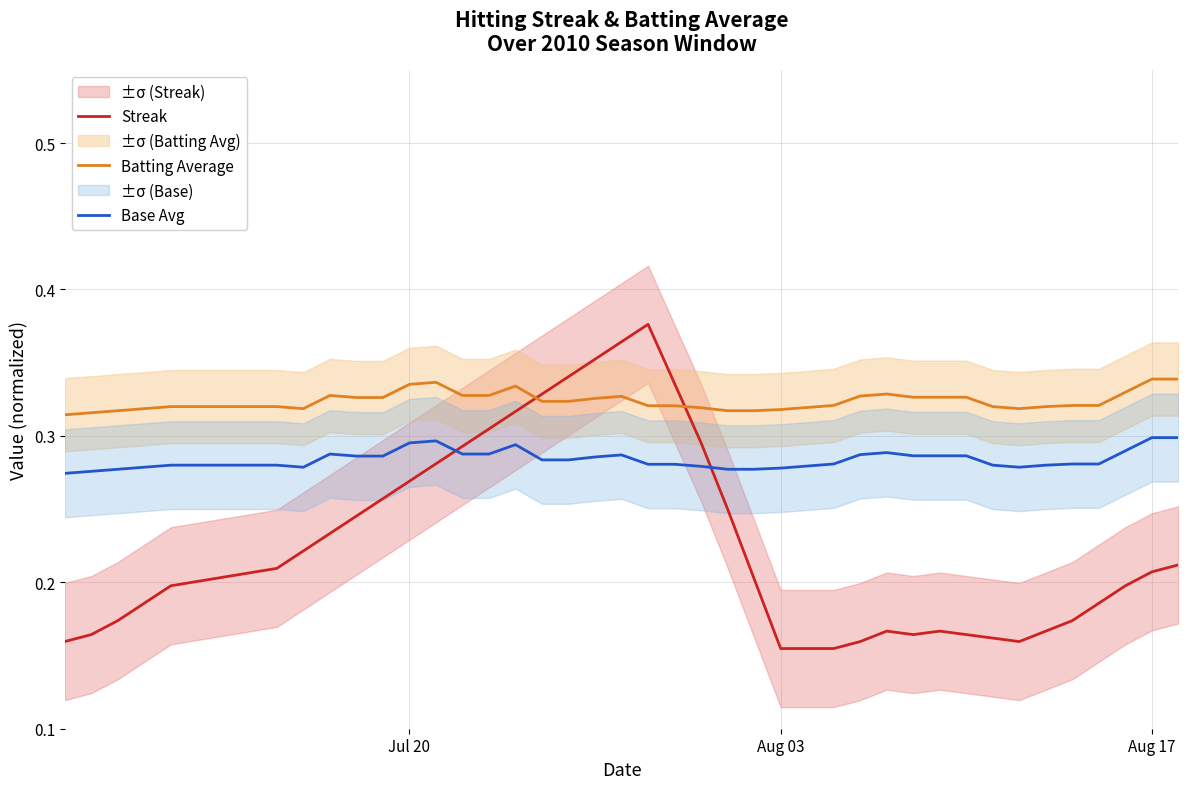

Count the number of categories in the chart.

40